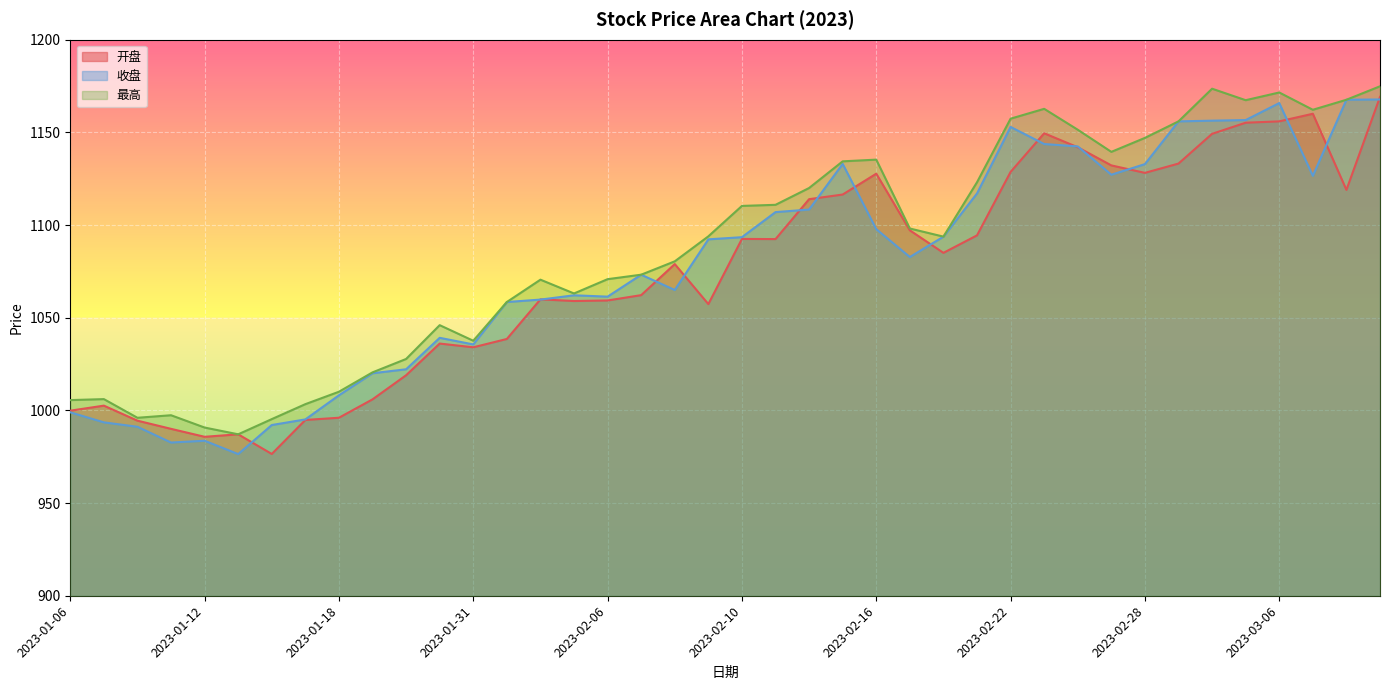

How many values in the 开盘 series exceed 1085?

20